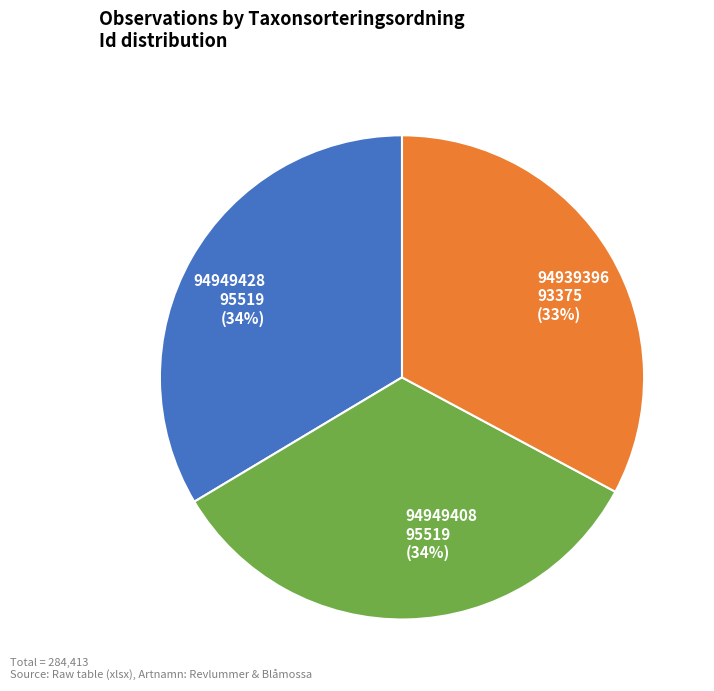

Is the sum of 94949428 and 94949408 greater than half?

Yes